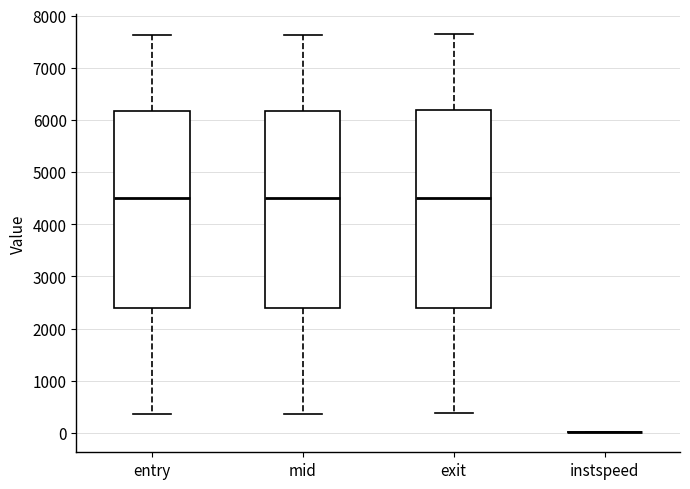

Where is the lower edge of the box for exit on the y-axis? The values are not printed on the chart, so give them approximately, as read against the axis.

2400